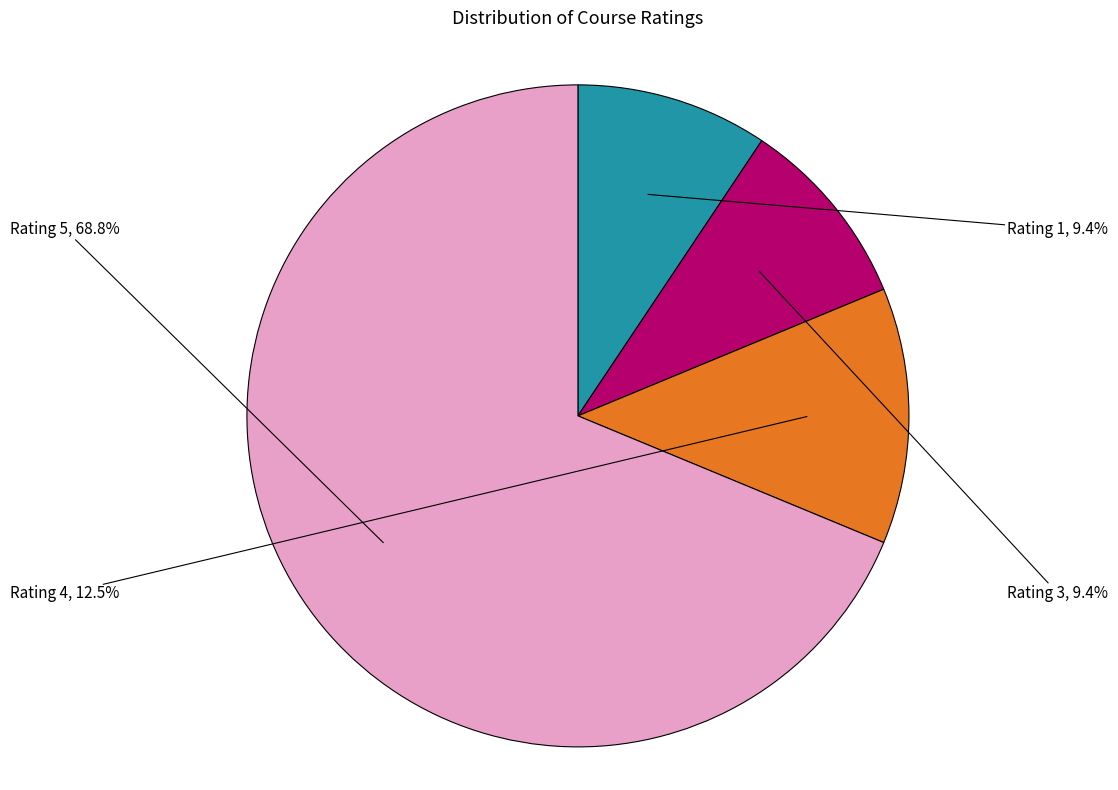

Which slice is the largest?

Rating 5